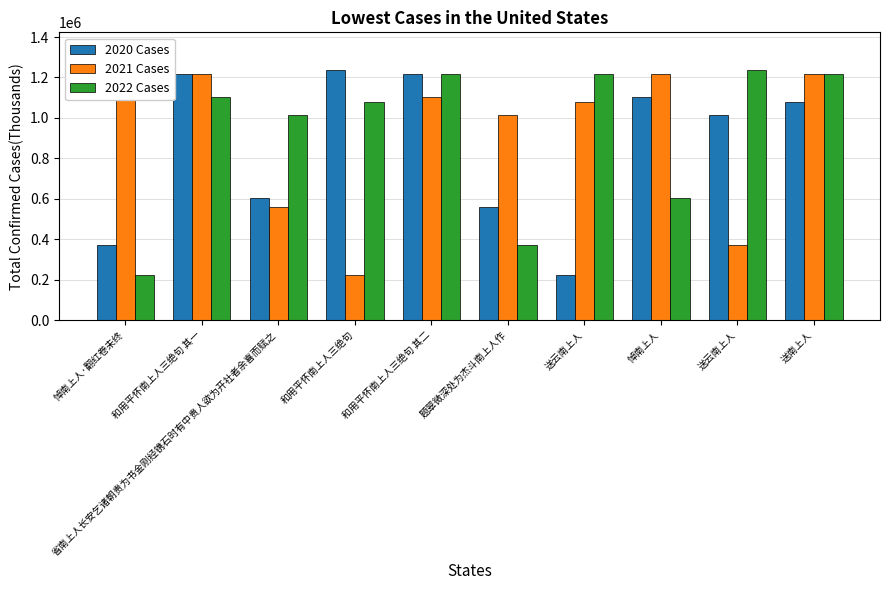

What is the total value across all series at 送云南上人?

2519560